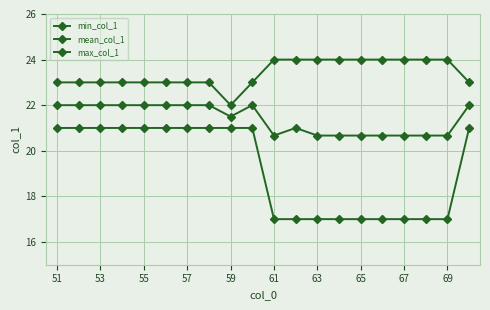

True or false: min_col_1 has more than 1 points higher than both neighbors.

False